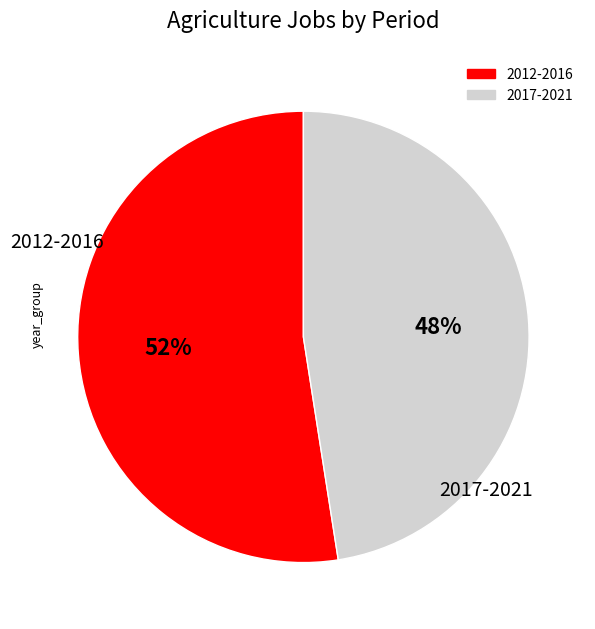

To the nearest percent, what is the average slice percentage?

50%